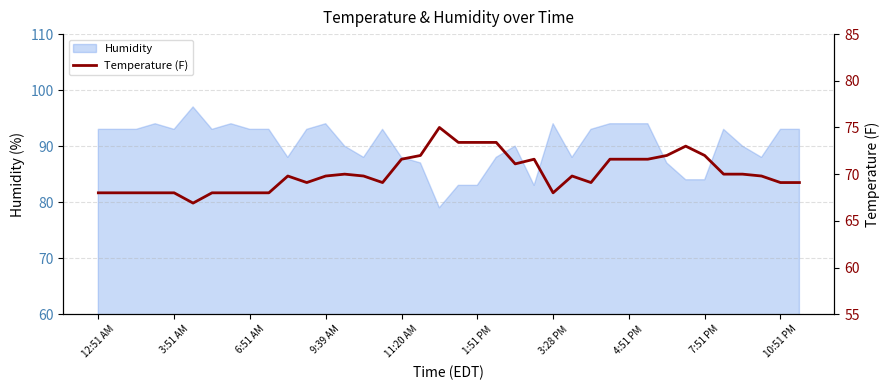

Is it true that the value at 22 is 71.1?

True